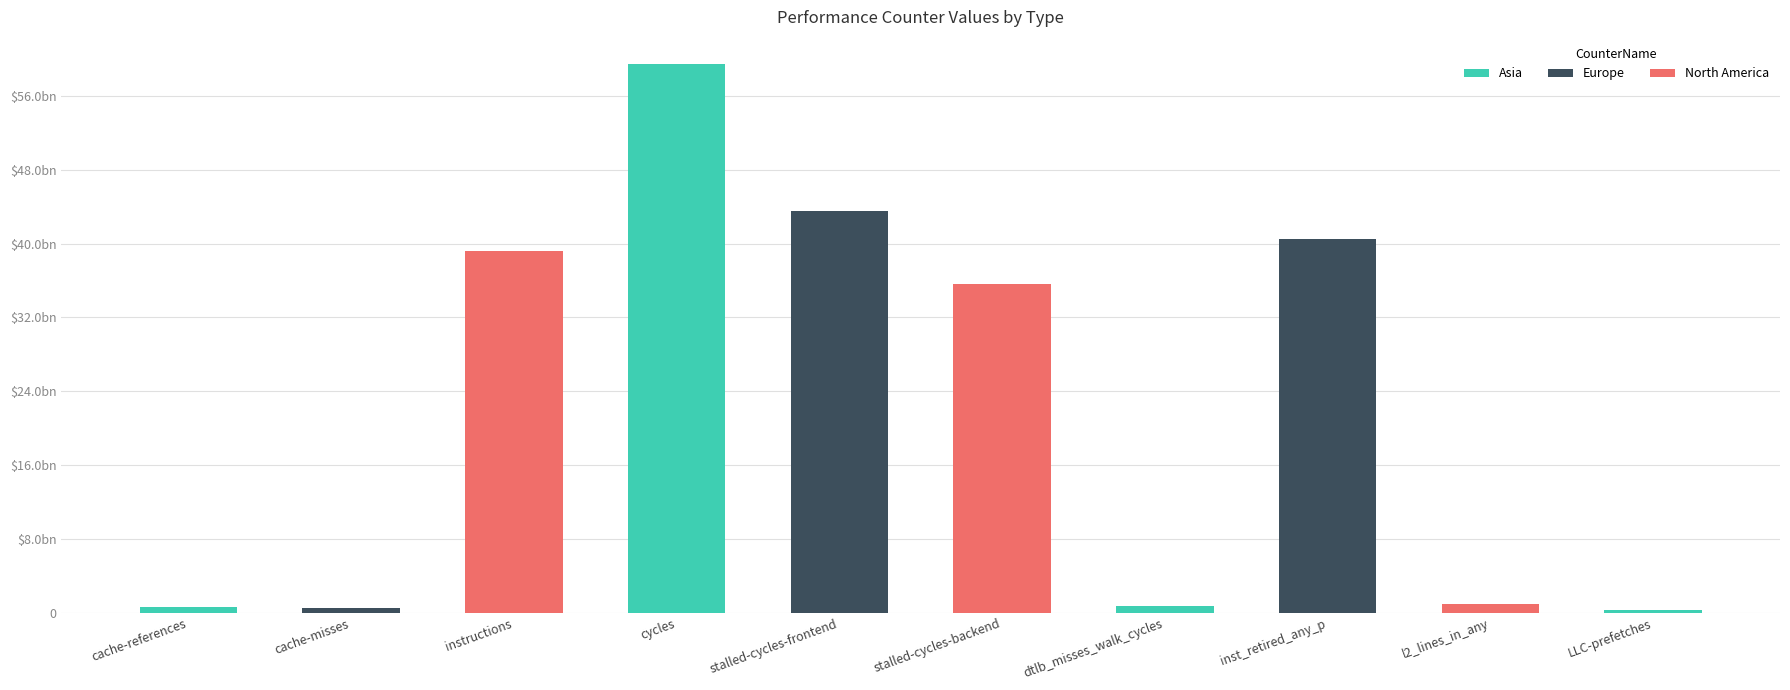

The chart shows a value of 43563050484 at stalled-cycles-frontend. True or false?

True